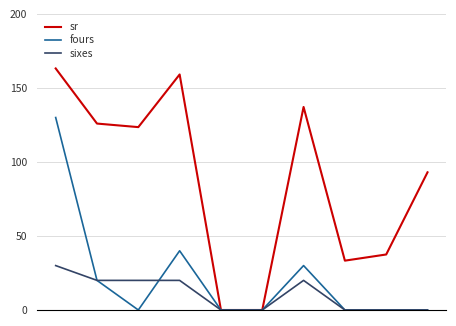

Which series has the widest spread of values?

sr